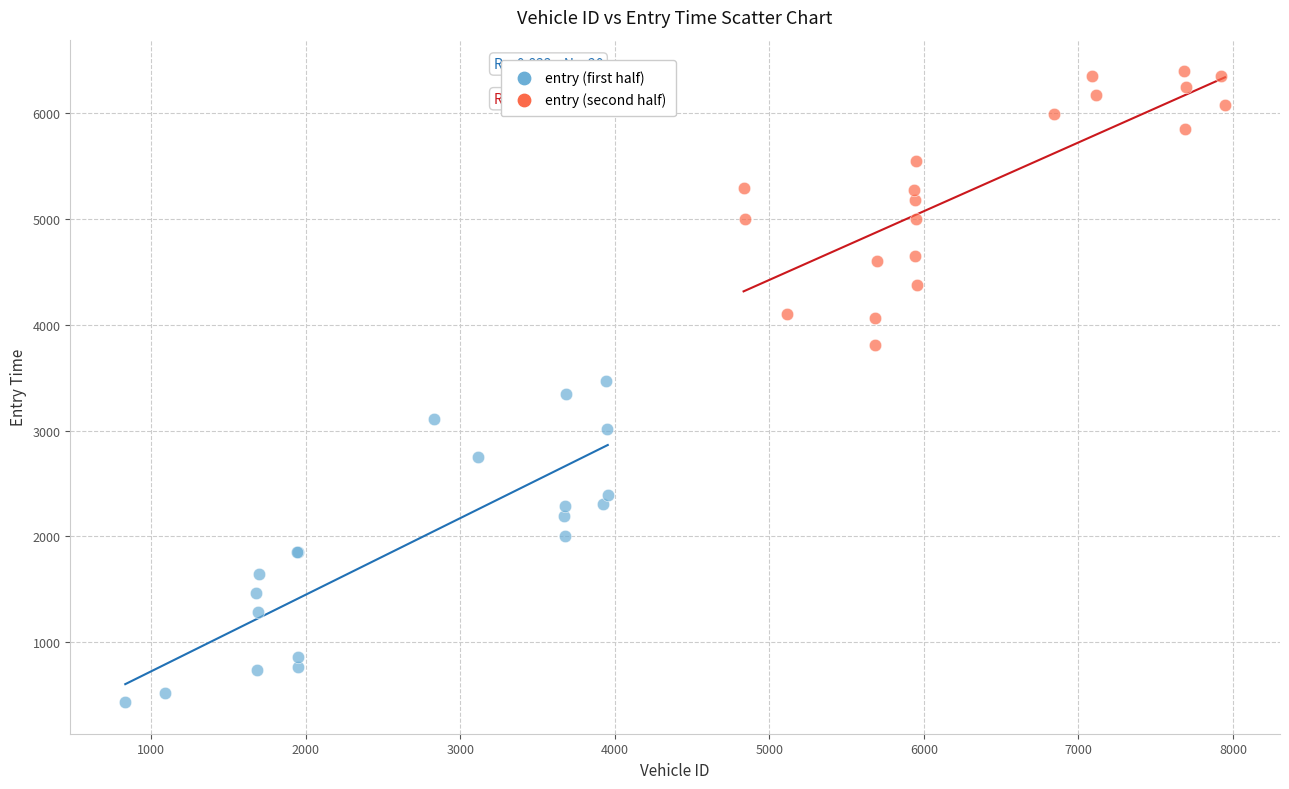

Which series reaches the maximum Y coordinate?

entry (second half)